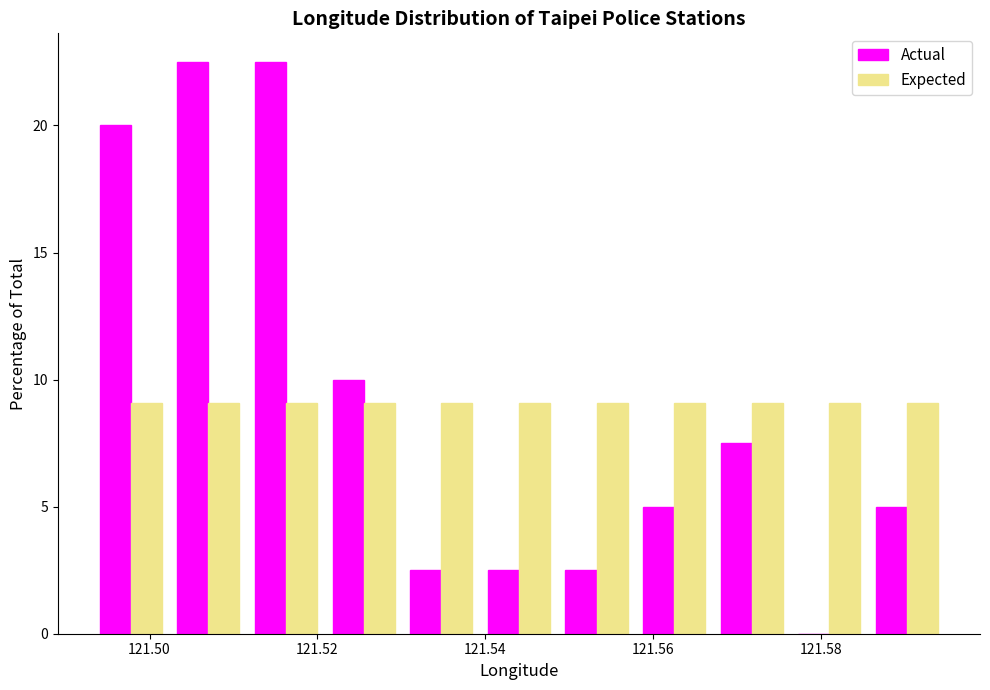

Reading left to right, list every range on the x-axis with the height of the bar of each series over it. Neither the bar edges nor the heights are printed on the chart, so give them approximately, as read against the axes.

121.494 to 121.502: Actual=20.0	Expected=9.0
121.502 to 121.512: Actual=22.5	Expected=9.0
121.512 to 121.520: Actual=22.5	Expected=9.0
121.520 to 121.530: Actual=10.0	Expected=9.0
121.530 to 121.540: Actual=2.5	Expected=9.0
121.540 to 121.548: Actual=2.5	Expected=9.0
121.548 to 121.558: Actual=2.5	Expected=9.0
121.558 to 121.568: Actual=5.0	Expected=9.0
121.568 to 121.576: Actual=7.5	Expected=9.0
121.576 to 121.586: Actual=0	Expected=9.0
121.586 to 121.594: Actual=5.0	Expected=9.0